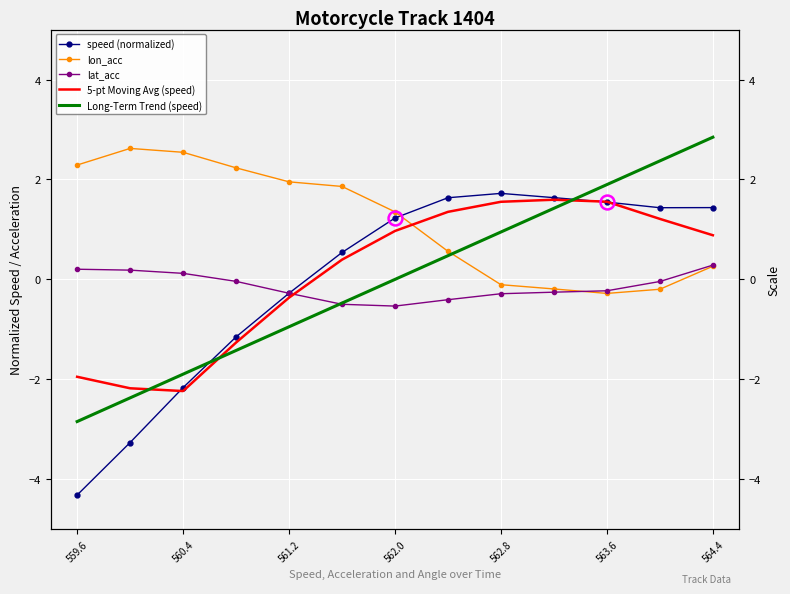

What are all the series names shown in the legend?

speed (normalized), lon_acc, lat_acc, 5-pt Moving Avg (speed), Long-Term Trend (speed)